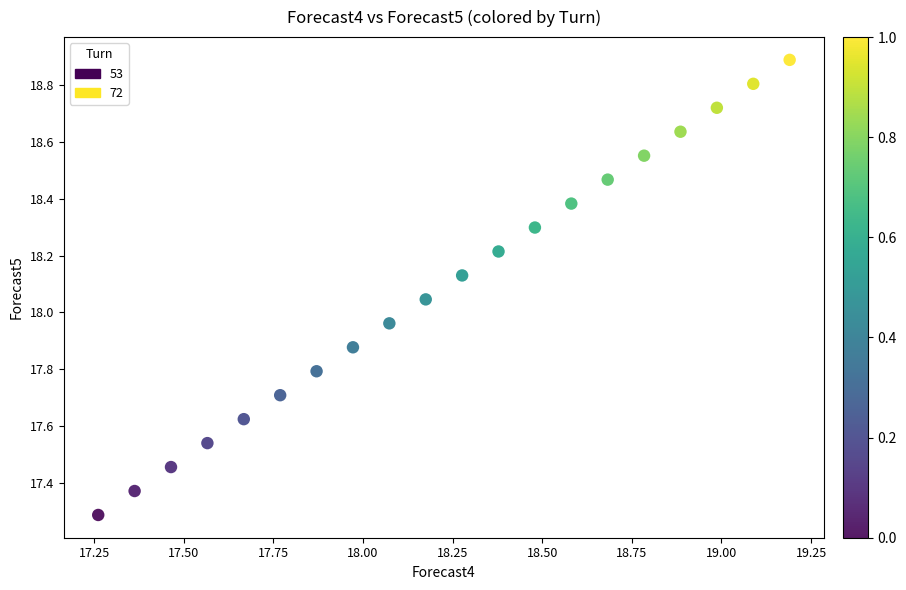

What is the range of Y values (max minus min)?

1.6